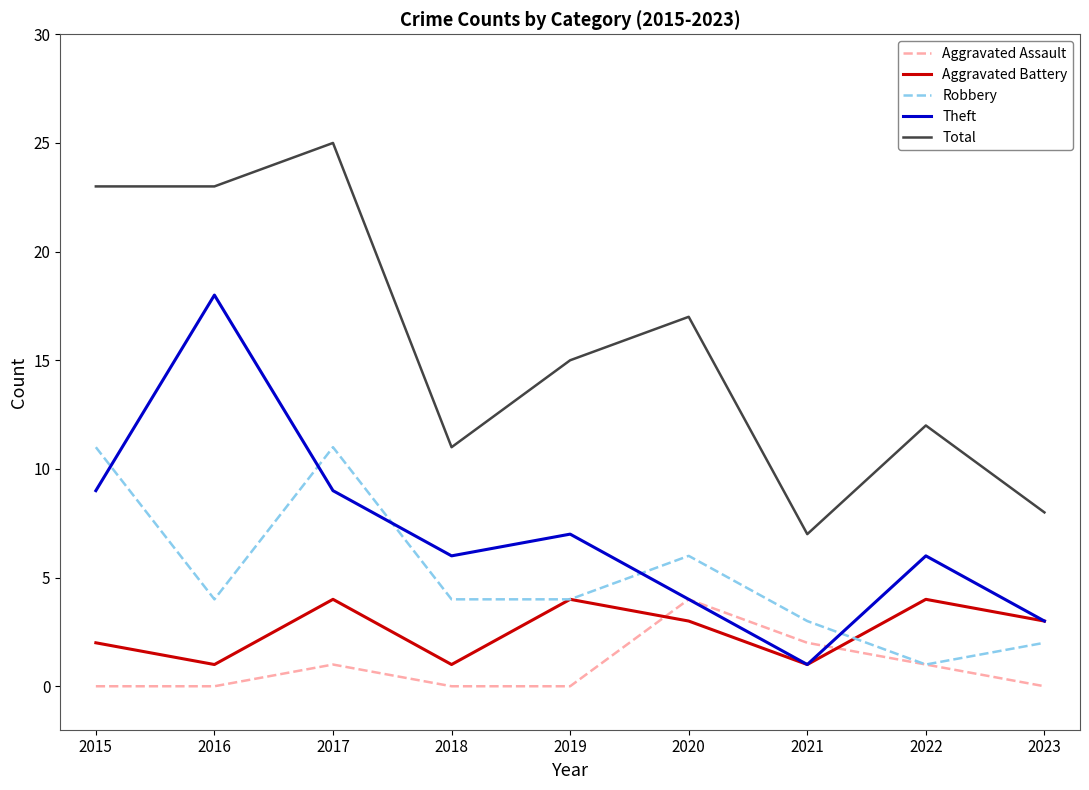

Which series has the largest total across all categories?

Total